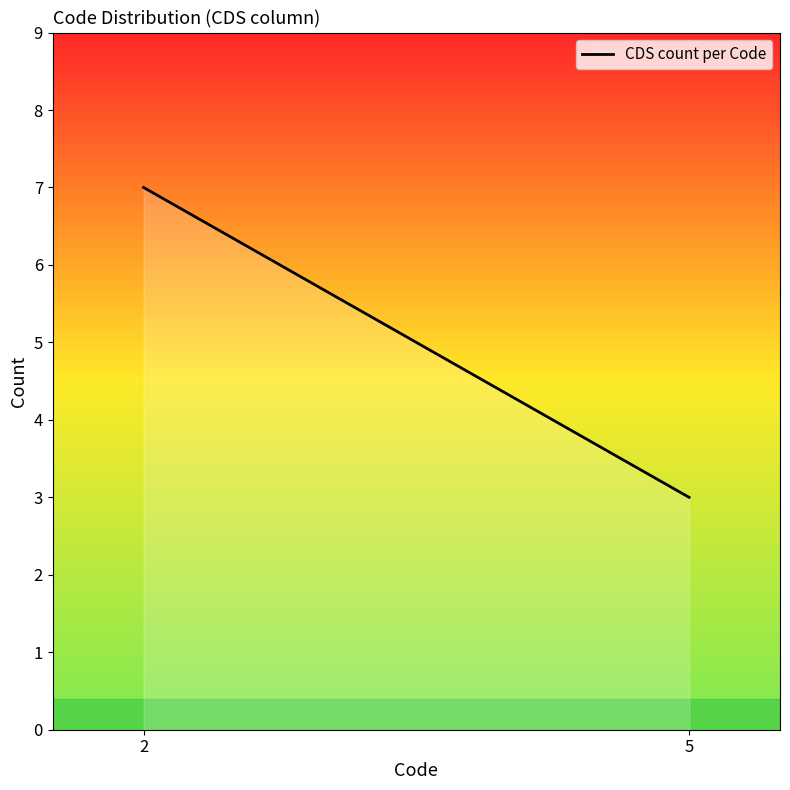

What is the value of the 2nd point from the left?

3